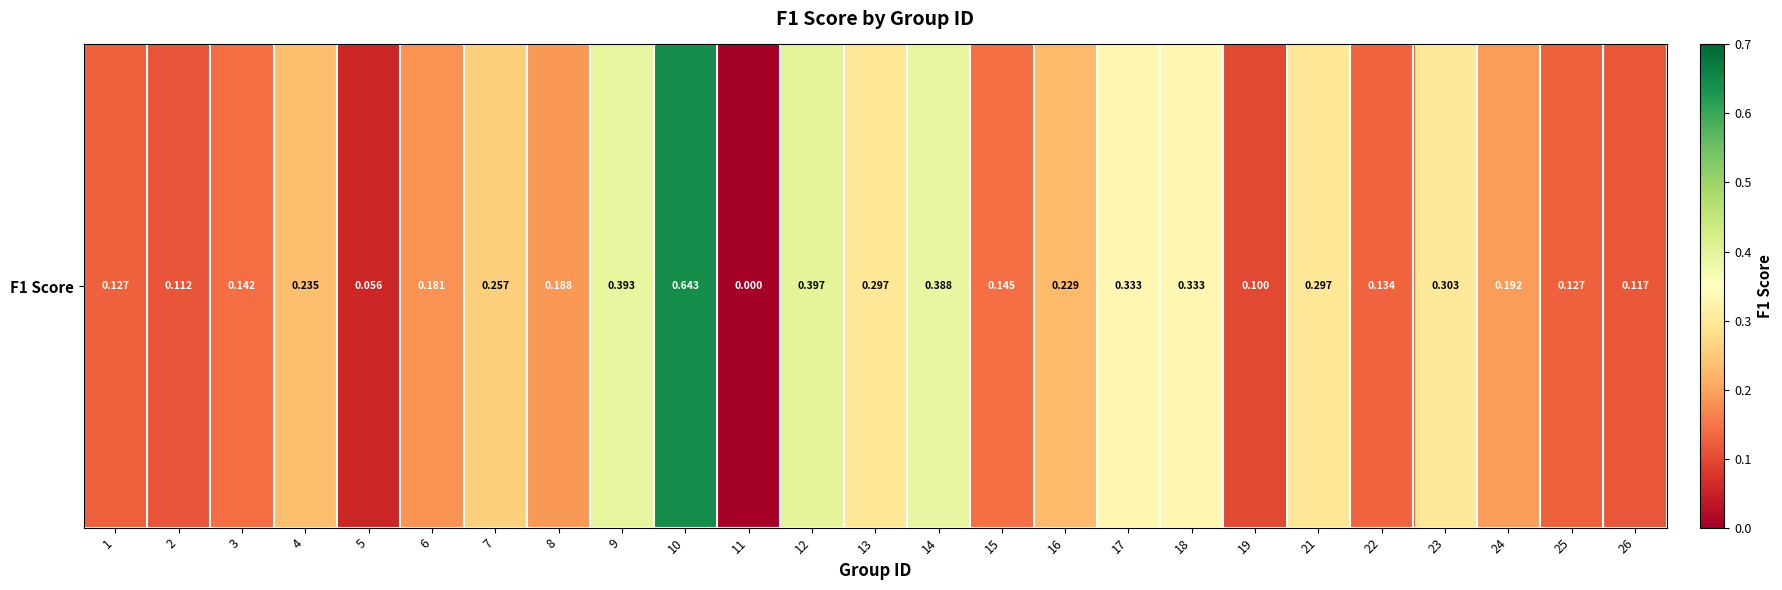

What is the average value?

0.2